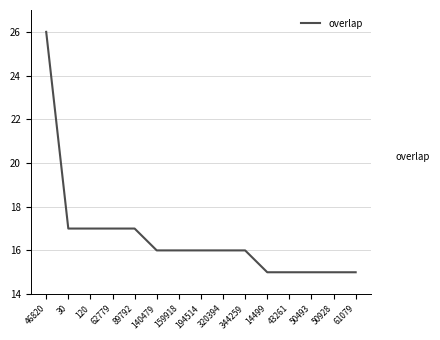

What is the smallest value displayed?

15